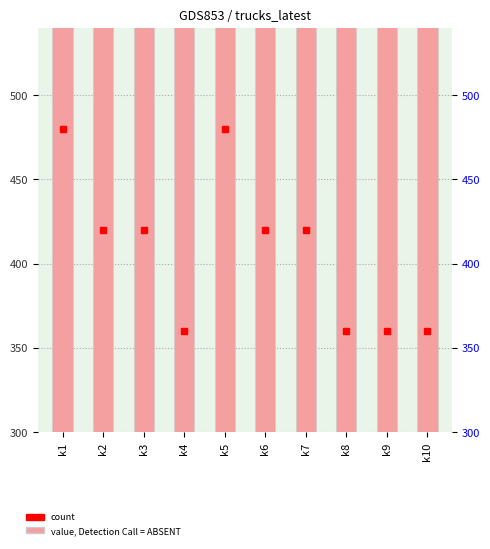

What is the sum of all values?

4080